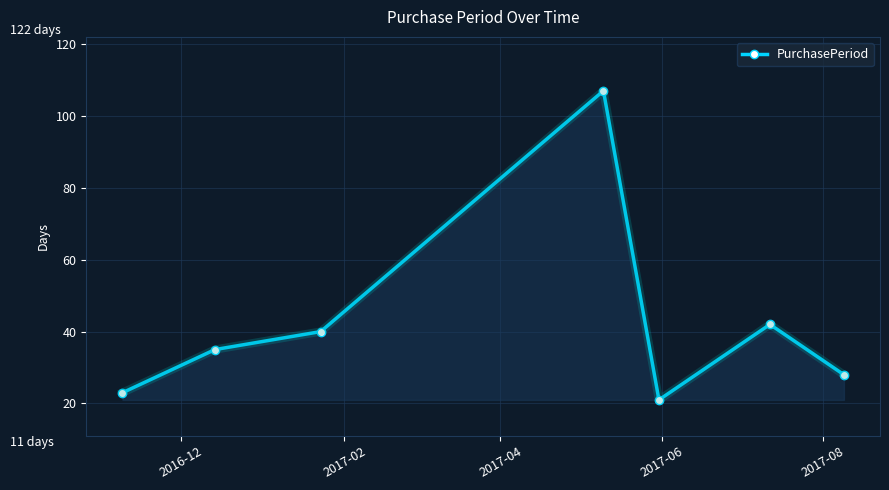

What is the difference between the maximum and second lowest values?

84